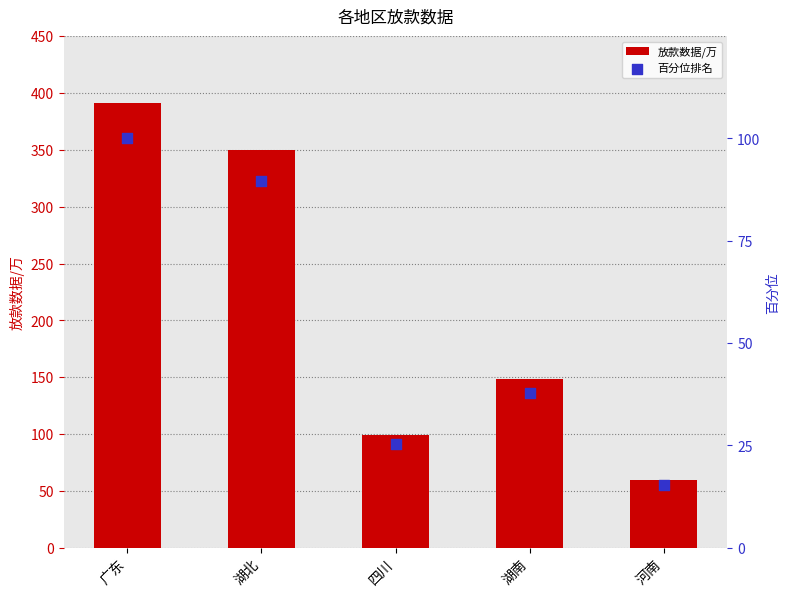

Which series has the largest Y range (max minus min)?

放款数据/万